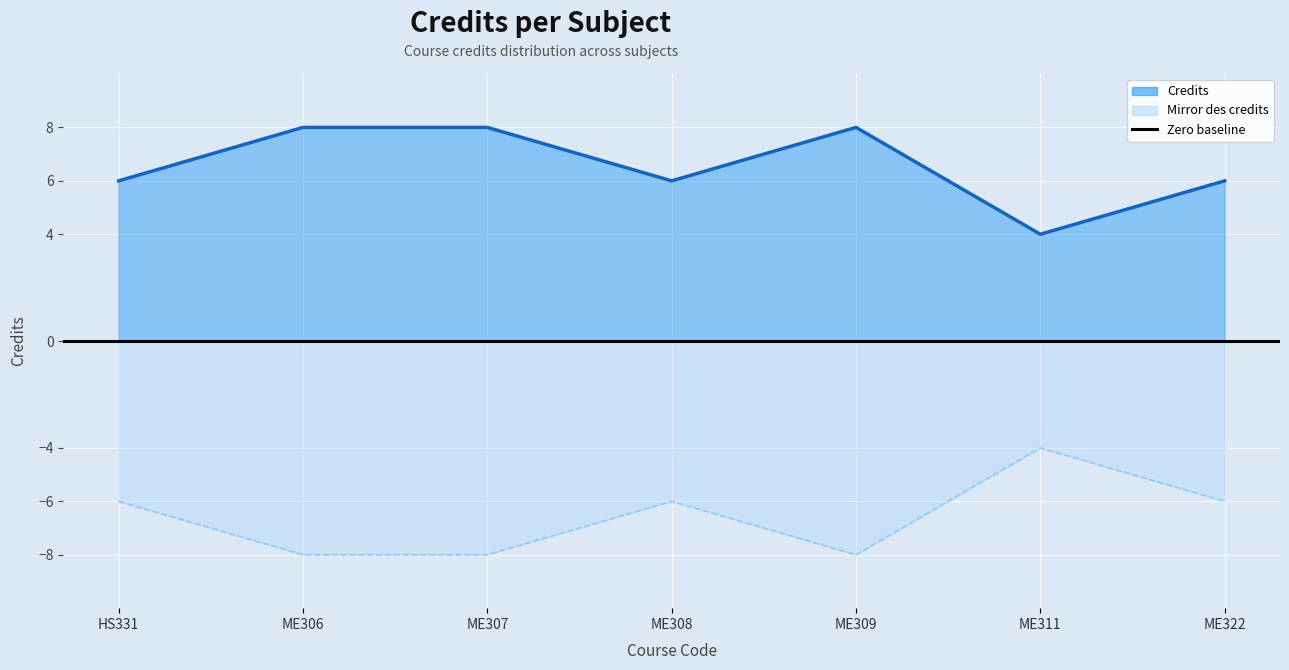

How many values are between 6 and 8?

6